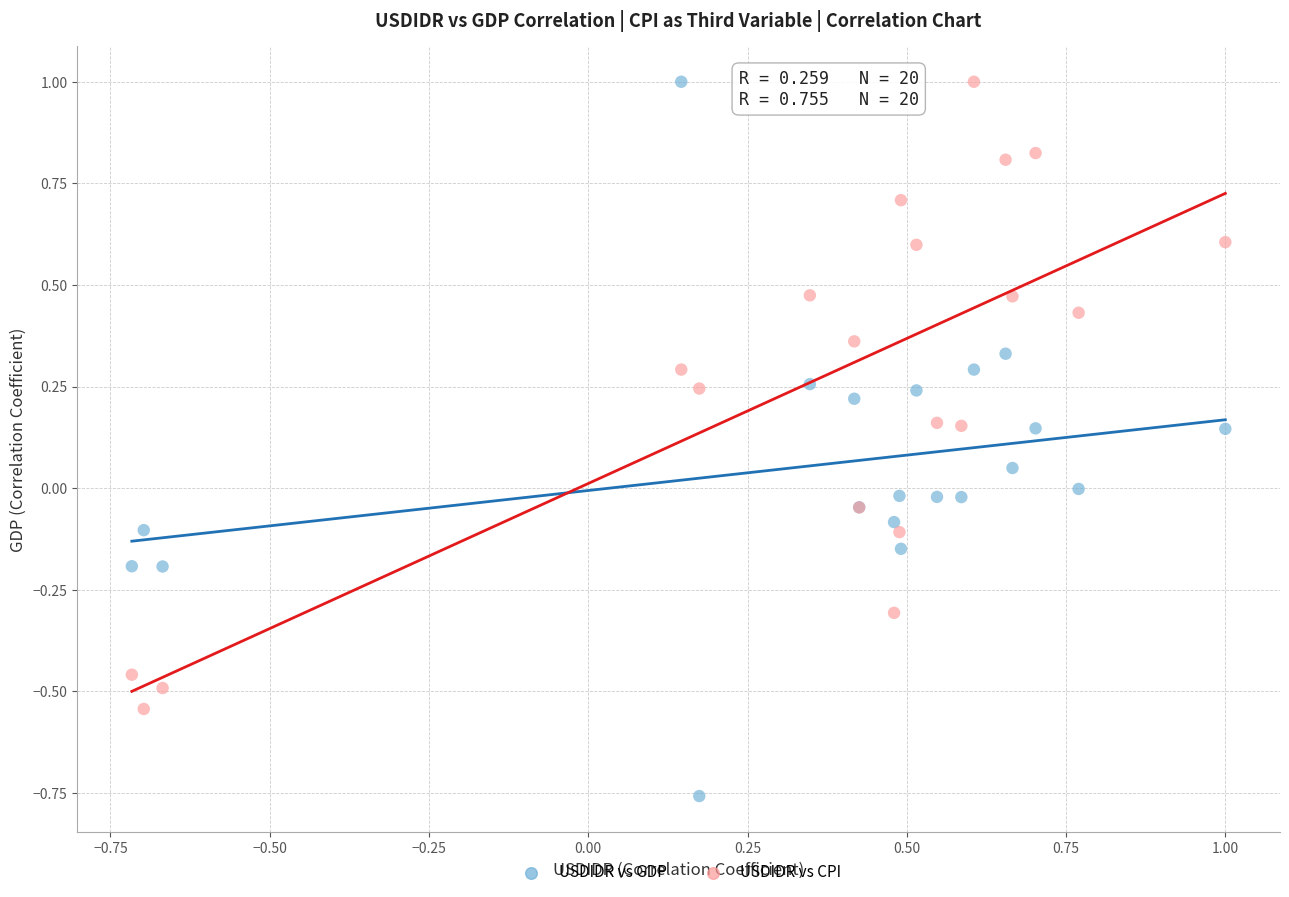

Which series has the widest spread of Y values?

USDIDR vs GDP